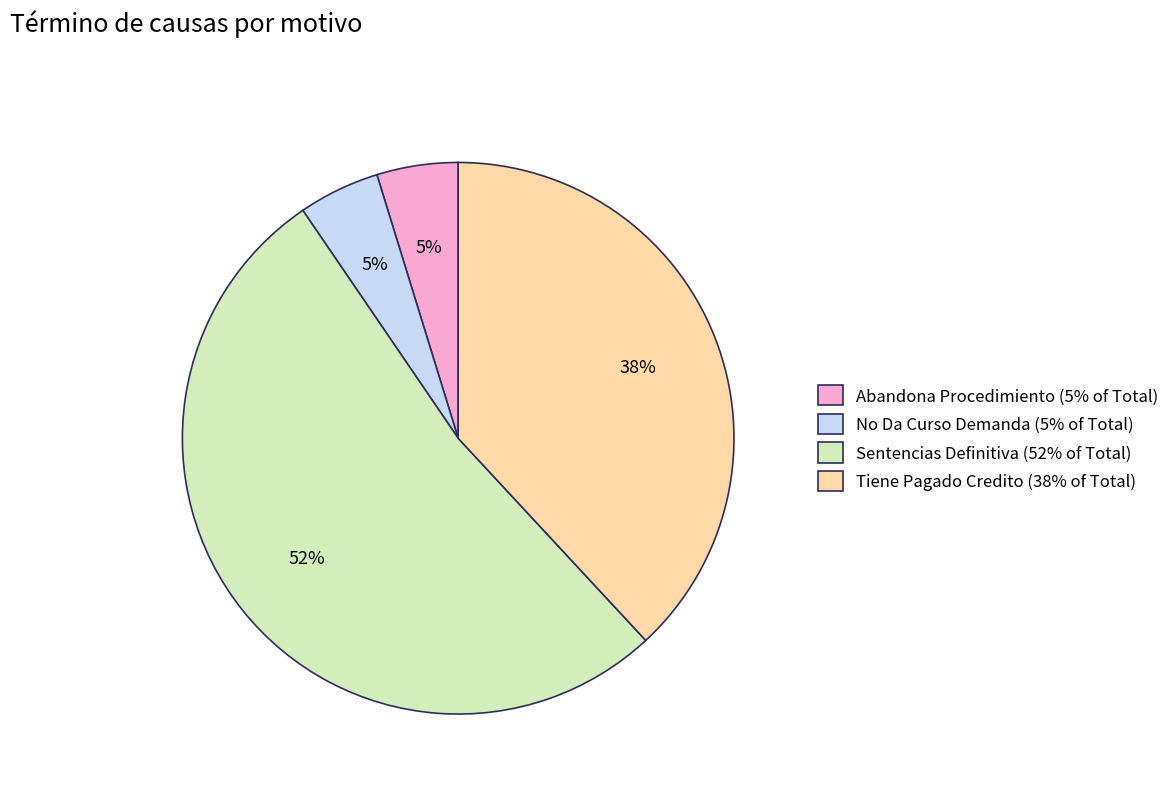

What is the majority slice?

Sentencias Definitiva